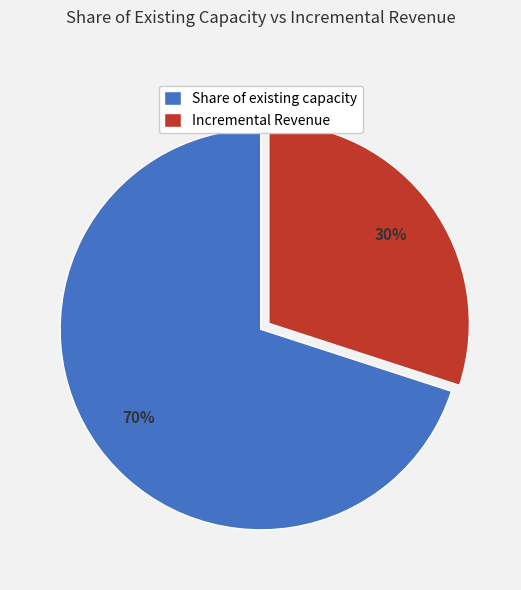

Is it true that Incremental Revenue is 36% of the pie?

False